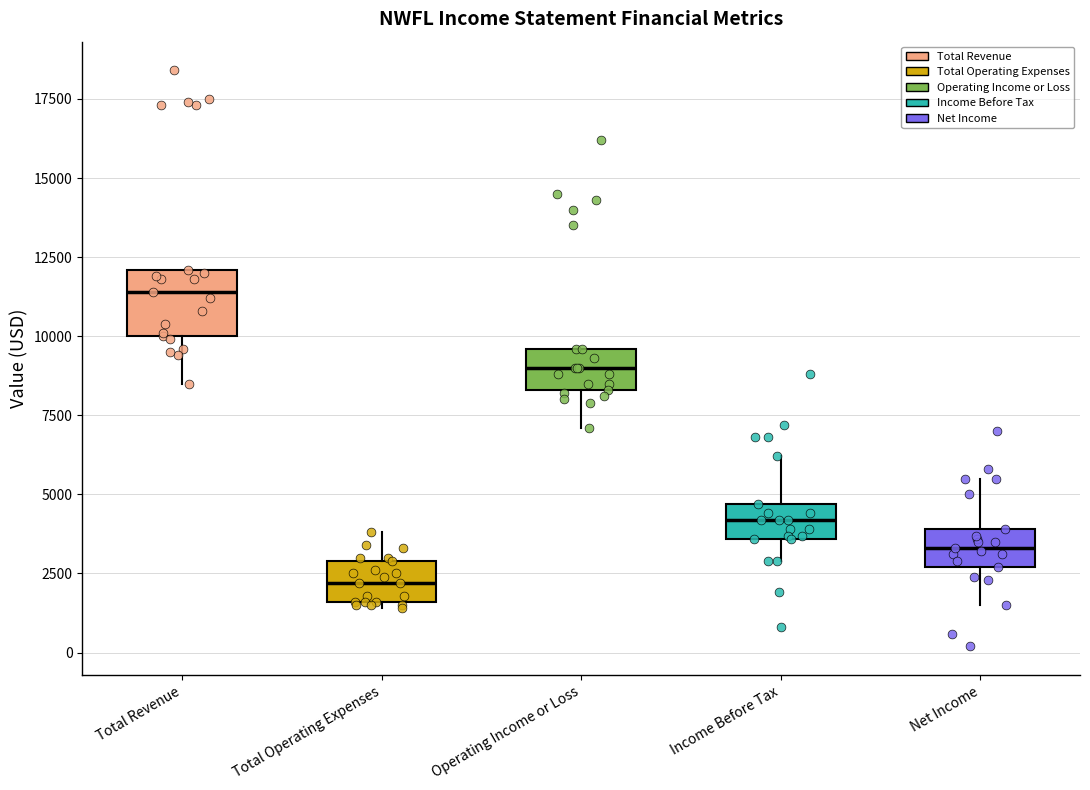

Reading left to right, transcribe this box plot: for each box, give where its median line is, the range the box spans, and where its two whiskers end, as read against the y-axis. The values are not printed on the chart, so give them approximately, as read against the axis.

Total Revenue: median 11500, box 10000 to 12000, whiskers 8500 to 12000
Total Operating Expenses: median 2000, box 1500 to 3000, whiskers 1500 (just below the box's lower edge) to 4000
Operating Income or Loss: median 9000, box 8500 to 9500, whiskers 7000 to 9500
Income Before Tax: median 4000, box 3500 to 4500, whiskers 3000 to 6000
Net Income: median 3500, box 2500 to 4000, whiskers 1500 to 5500